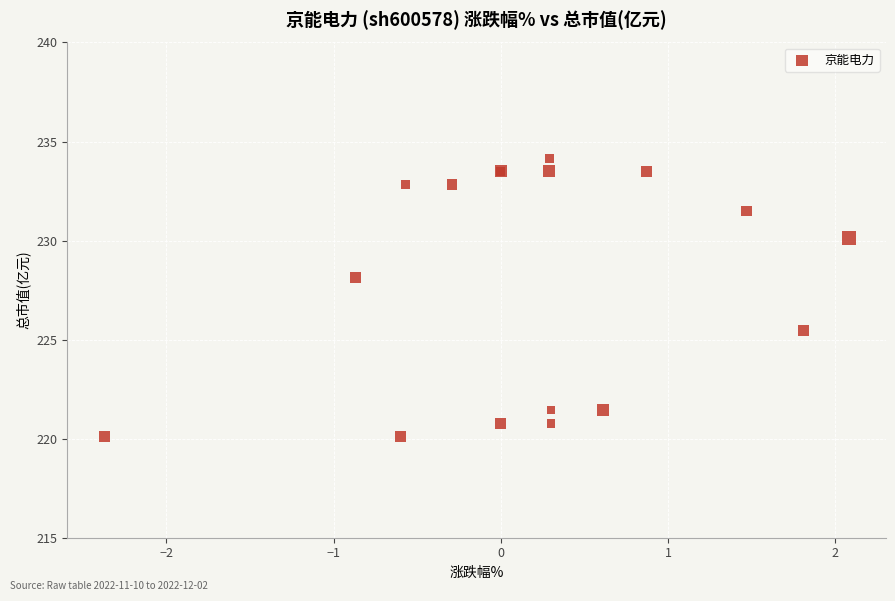

What Y value in the scatter plot is closest to 227?

228.1